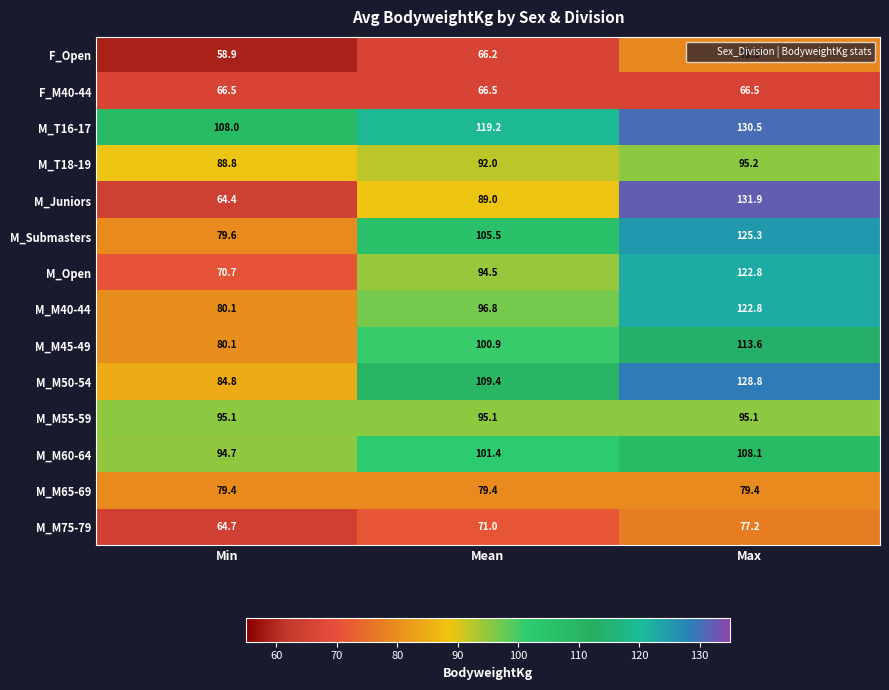

What is the difference between the highest and lowest values at Mean?

53.0